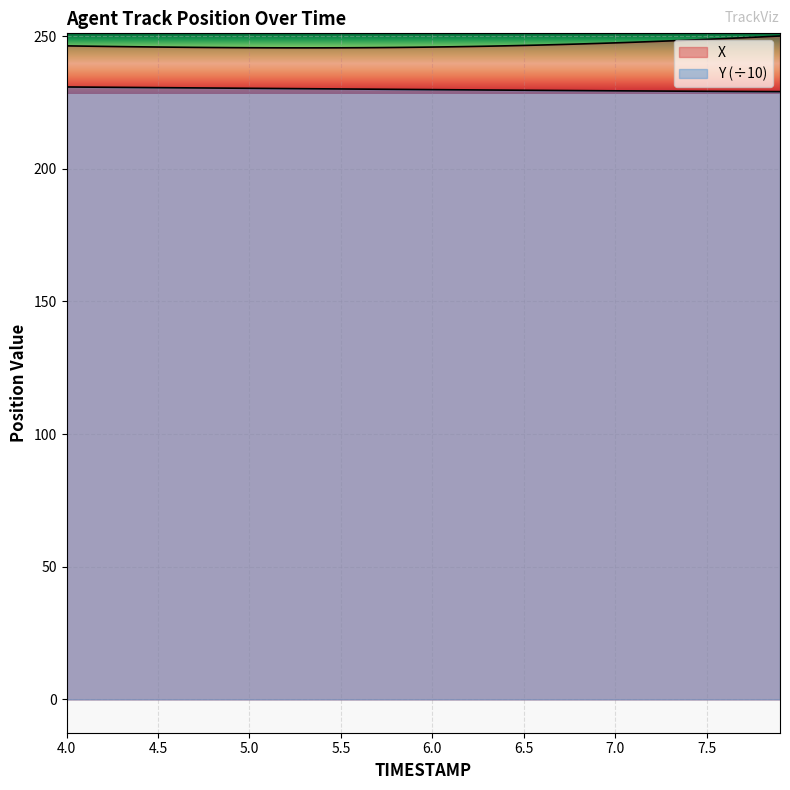

How many categories are shown in the chart?

40